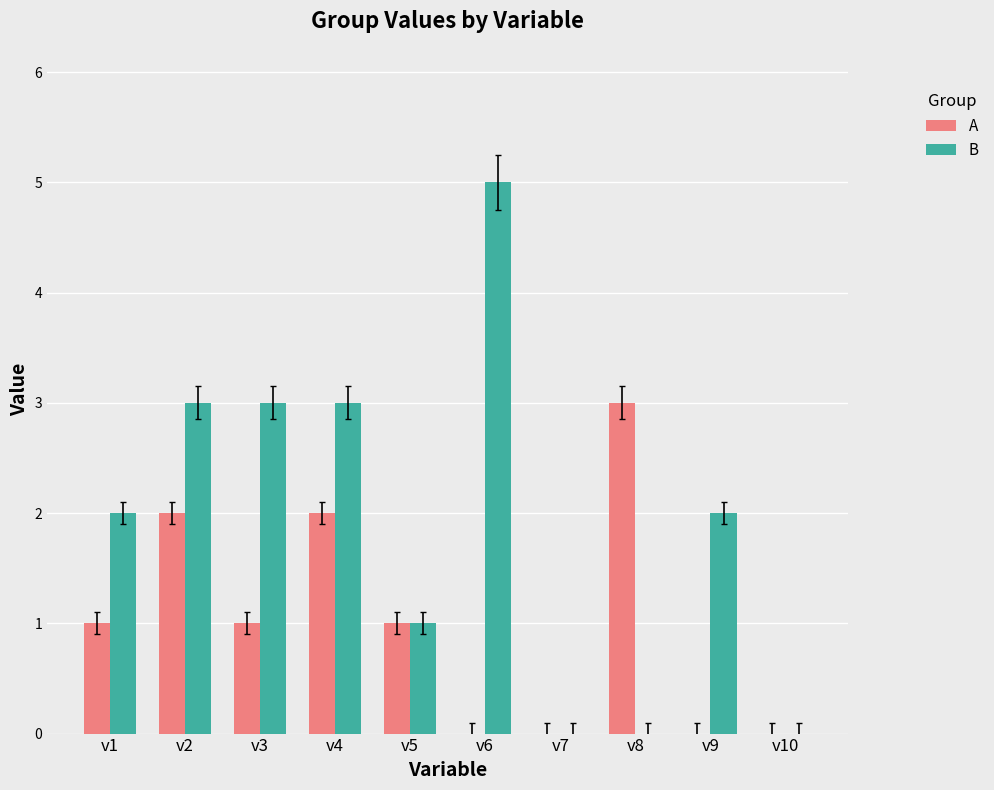

True or false: A has a value of 0 at v9.

True